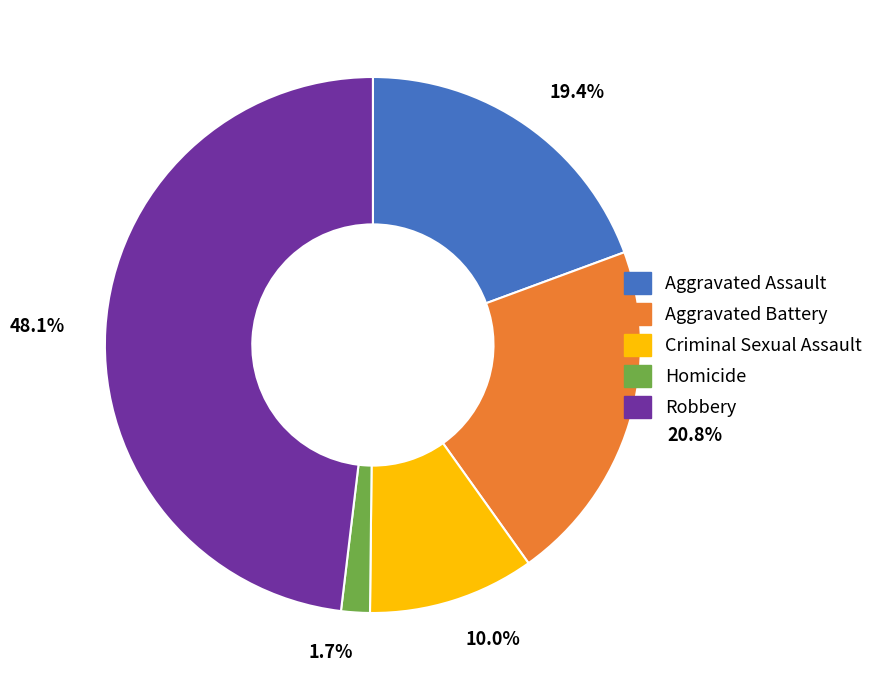

To the nearest percent, what portion does Criminal Sexual Assault represent?

10%